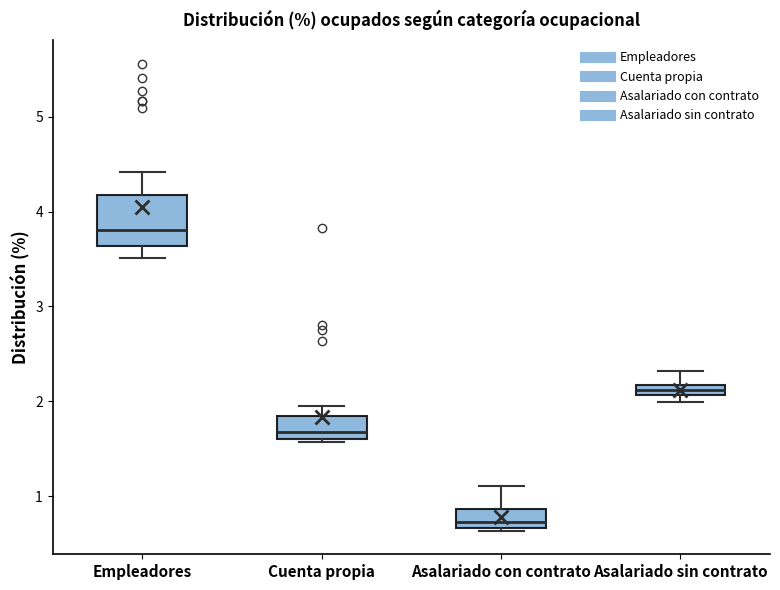

Which box is the tallest, from its lower edge to its upper edge?

Empleadores